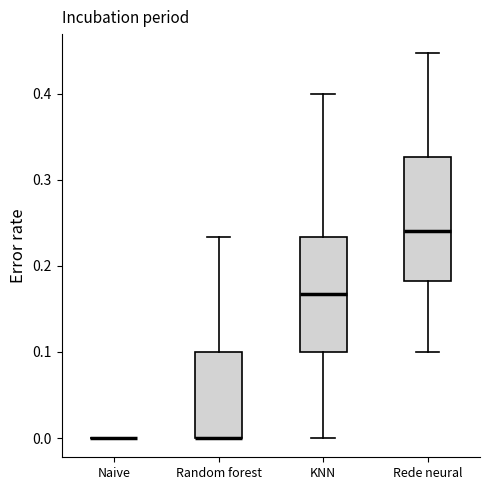

Where is the lower edge of the box for Random forest on the y-axis? The values are not printed on the chart, so give them approximately, as read against the axis.

0.00